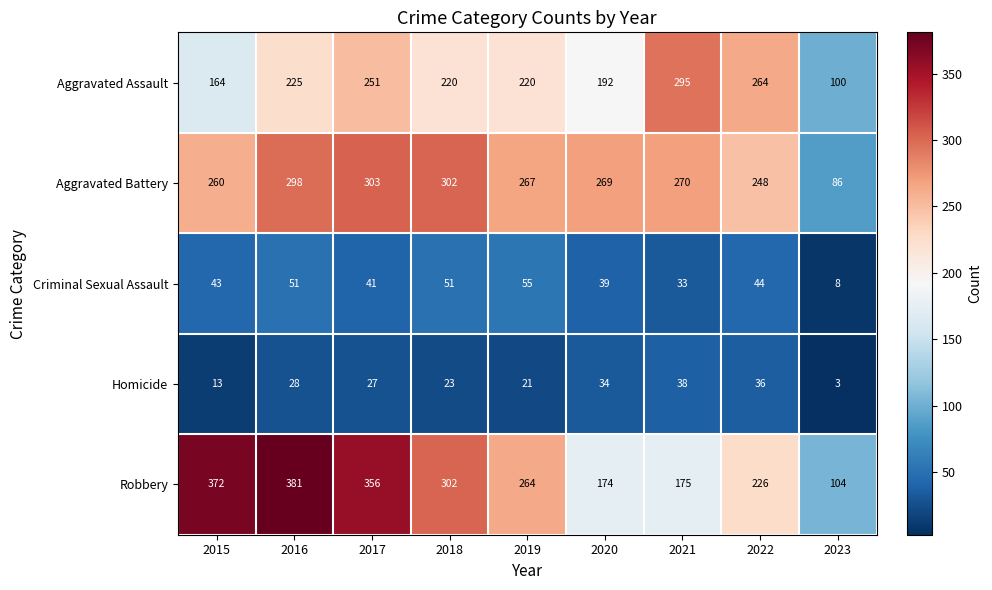

Which series has the largest total across all categories?

Robbery